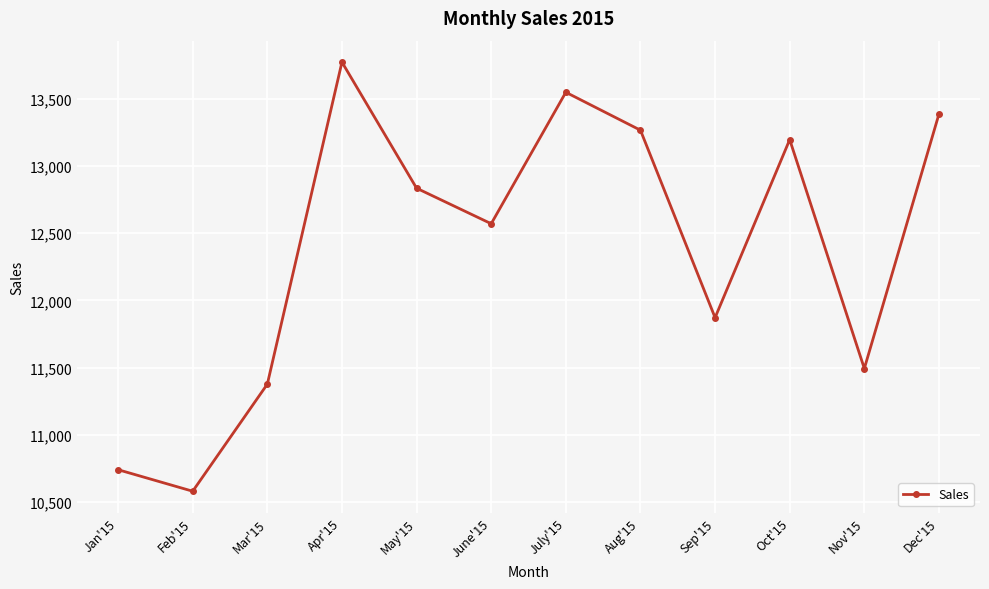

How many values are below 12834?

6